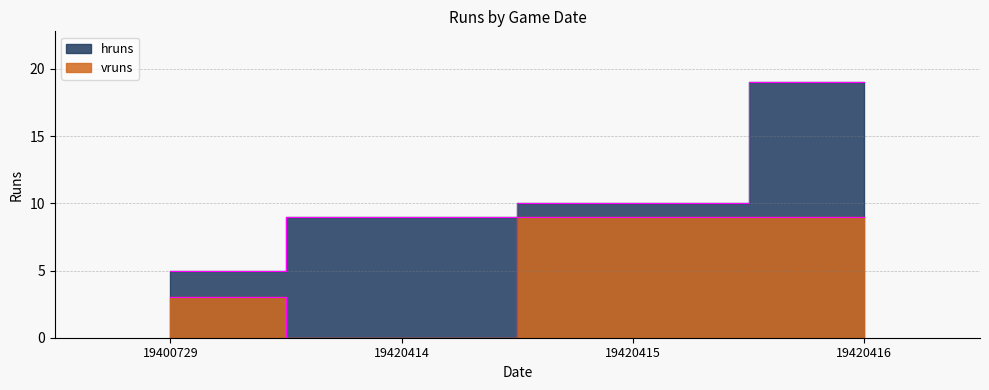

At which category does the chart reach its peak across all series?

19420416